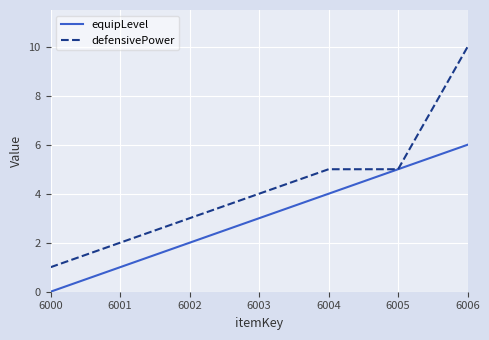

Count the defensivePower values in the range 2 to 5.

5